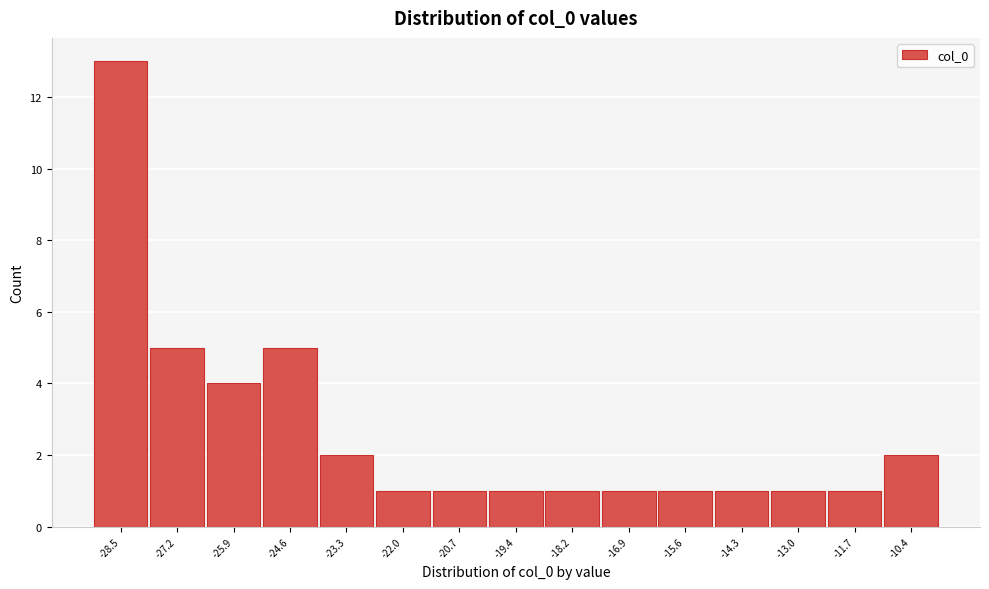

Reading right to left, extract all data points from this chart.

-10.4=2	-11.7=1	-13.0=1	-14.3=1	-15.6=1	-16.9=1	-18.2=1	-19.4=1	-20.7=1	-22.0=1	-23.3=2	-24.6=5	-25.9=4	-27.2=5	-28.5=13